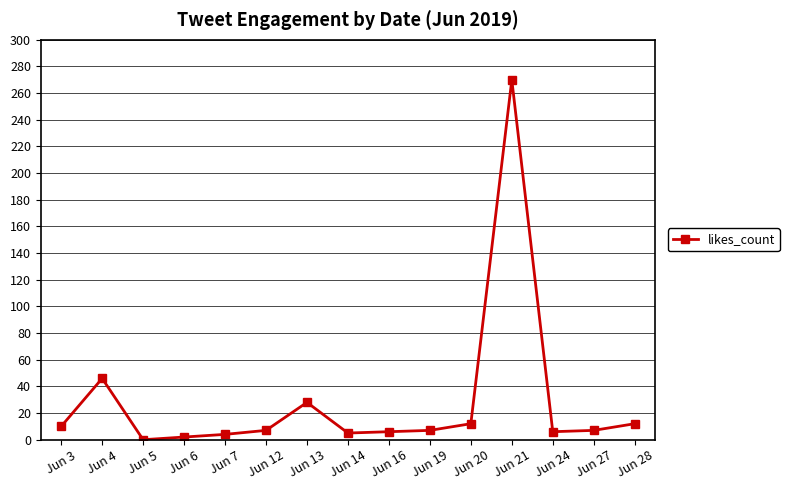

What is the change in value from Jun 24 to Jun 28?

+6